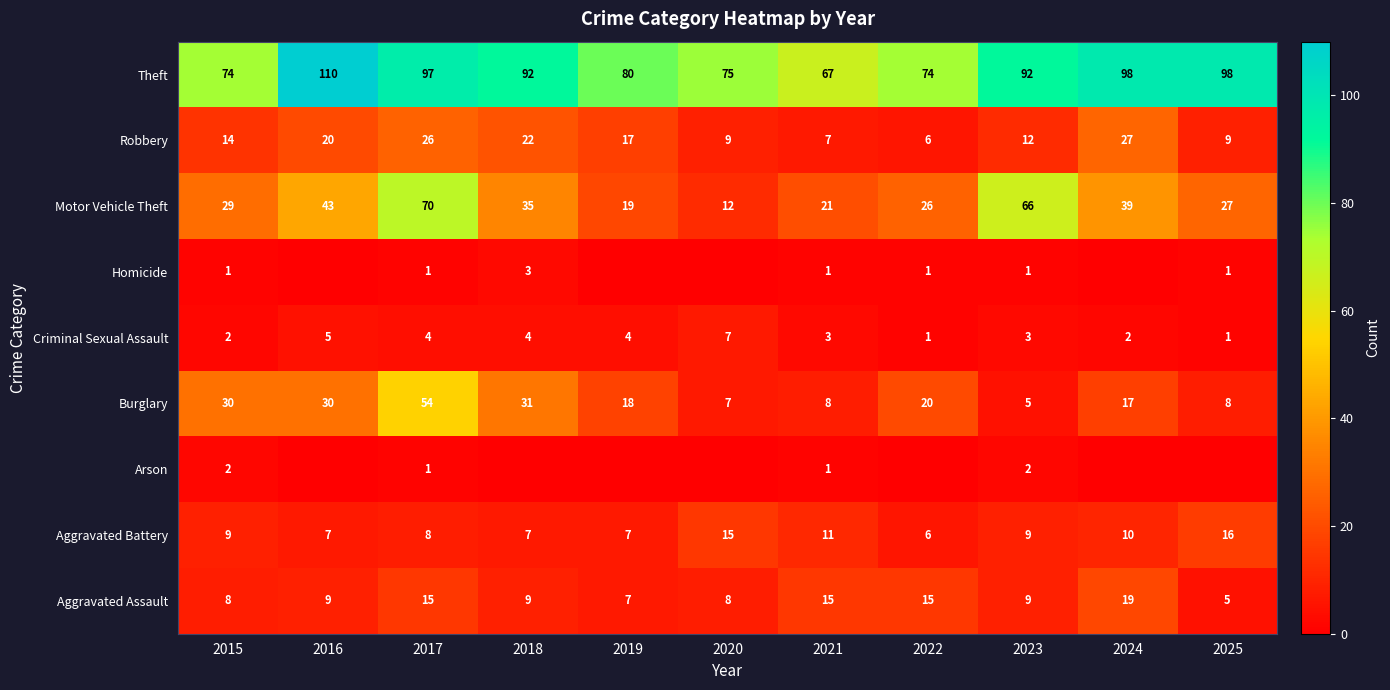

The Aggravated Battery series shows 15 at 2020. True or false?

True